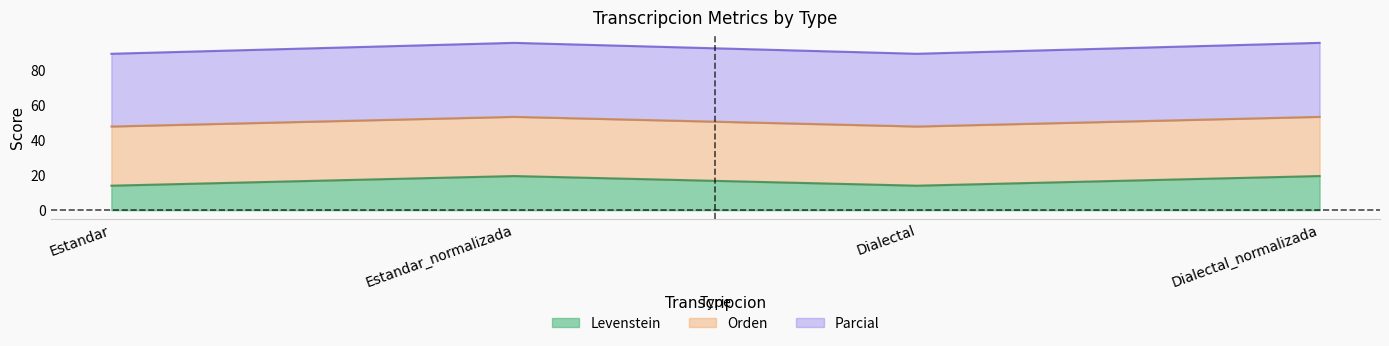

How many values in the Parcial series exceed 53?

2